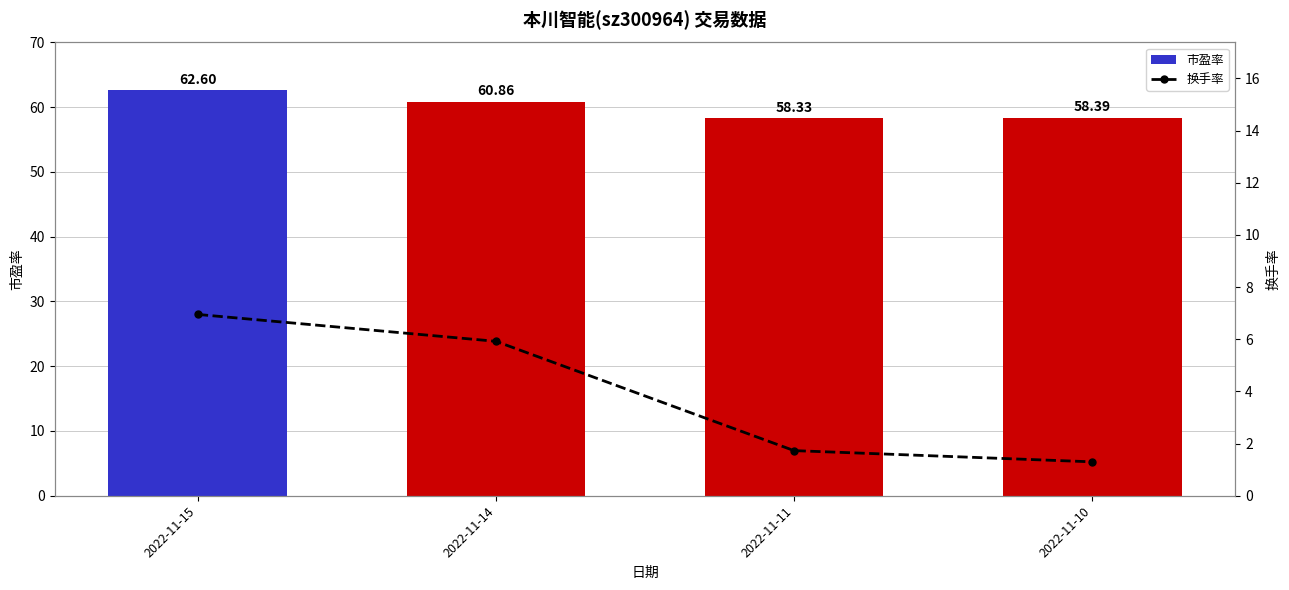

How many data points in 换手率 are less than 5?

2